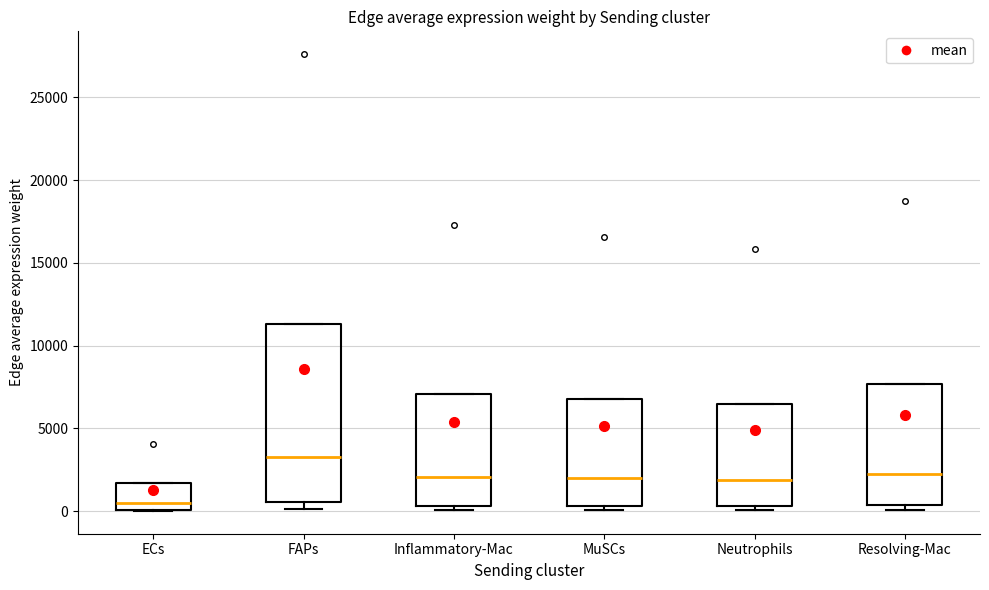

Reading left to right, read every box against the y-axis: the position of its median line, the range the box covers, and the ends of its whiskers. The values are not printed on the chart, so give them approximately, as read against the axis.

ECs: median 500, box 0 to 1500, whiskers 0 to 1500
FAPs: median 3500, box 500 to 11500, whiskers 0 to 11500
Inflammatory-Mac: median 2000, box 500 to 7000, whiskers 0 to 7000
MuSCs: median 2000, box 500 to 7000, whiskers 0 to 7000
Neutrophils: median 2000, box 500 to 6500, whiskers 0 to 6500
Resolving-Mac: median 2000, box 500 to 7500, whiskers 0 to 7500